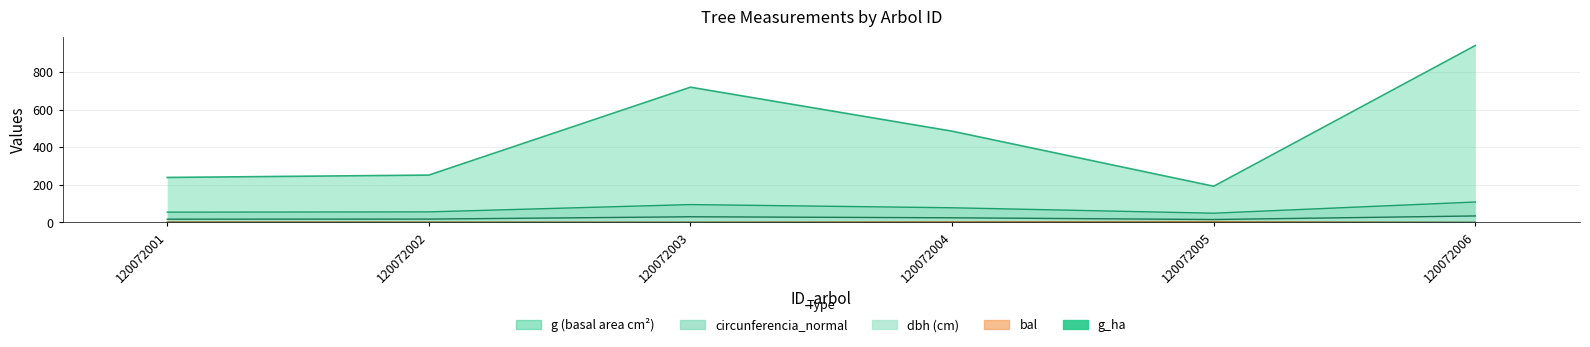

The dbh series shows 30.2 at 120072003. True or false?

True